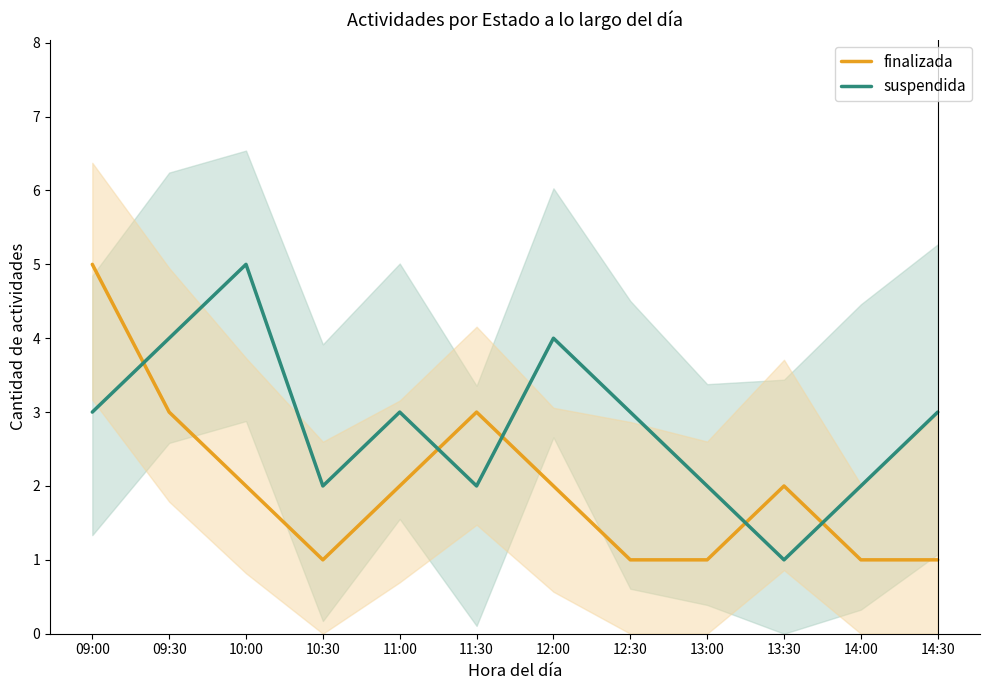

What is the sum of all suspendida values?

34